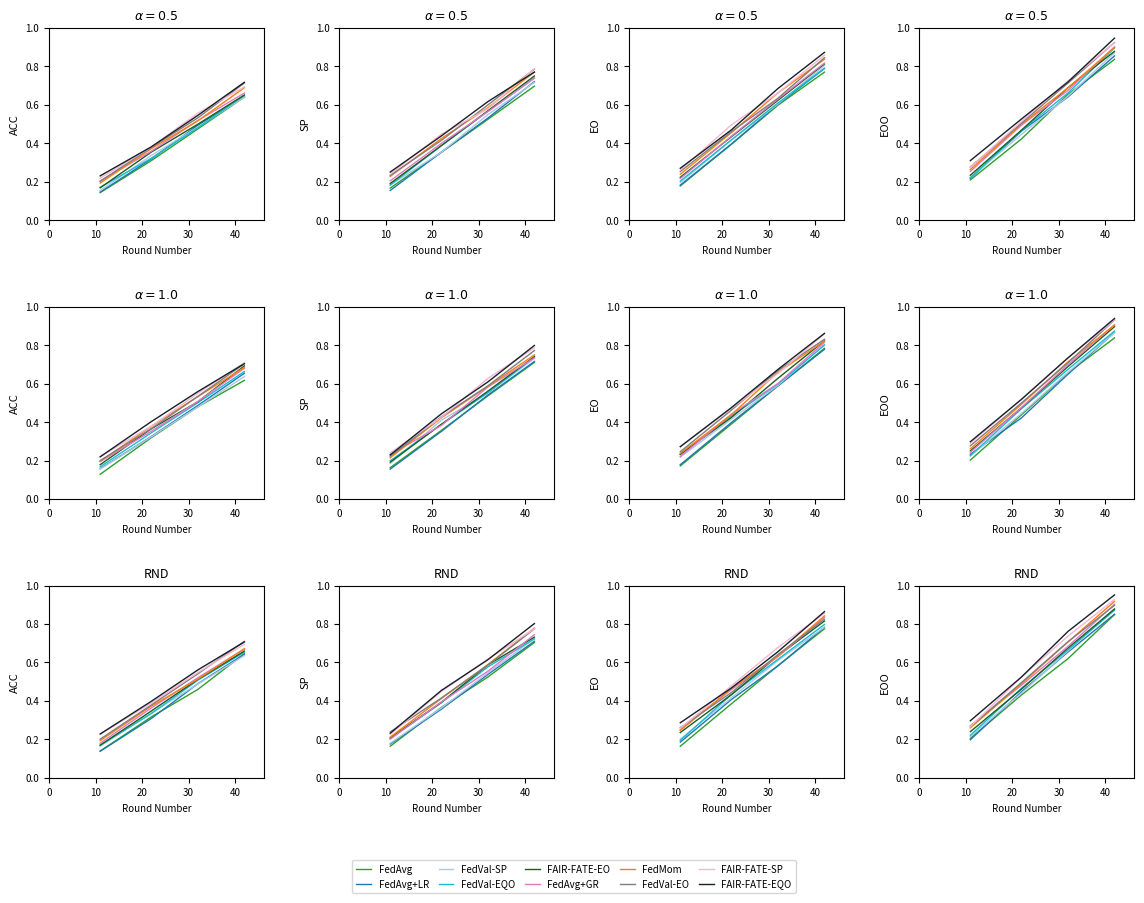

What is the value of the 4th point from the left?

0.7